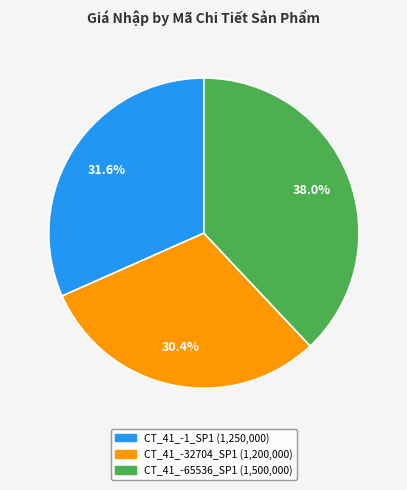

Rank the categories by value from lowest to highest.

CT_41_-32704_SP1, CT_41_-1_SP1, CT_41_-65536_SP1